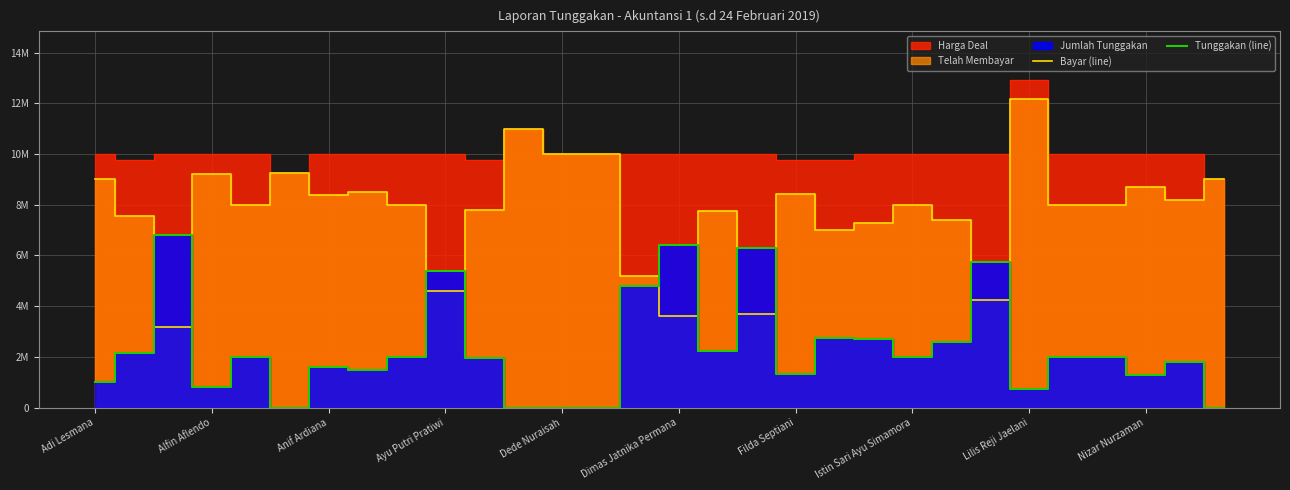

At which category does Bayar (line) reach its first local peak?

Alfin Aflendo